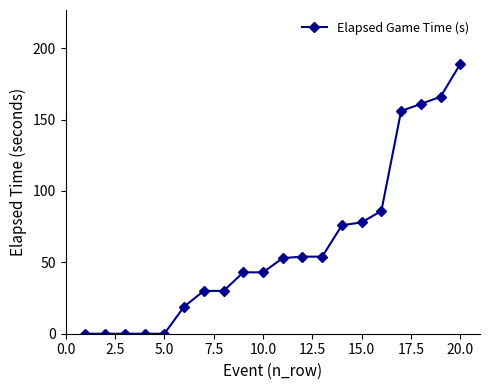

What is the maximum value shown in the chart?

189